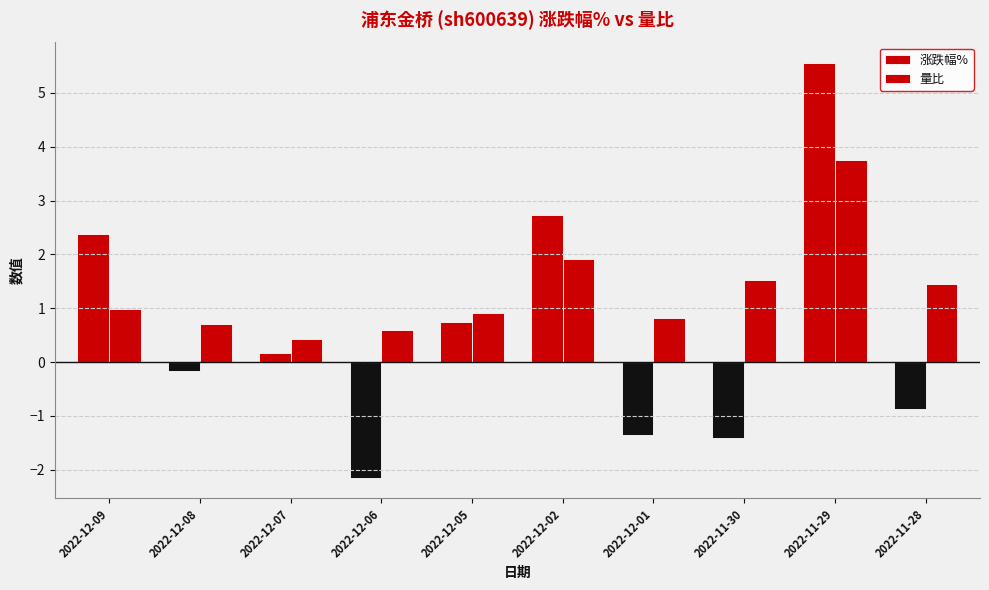

Count the number of categories in the chart.

10